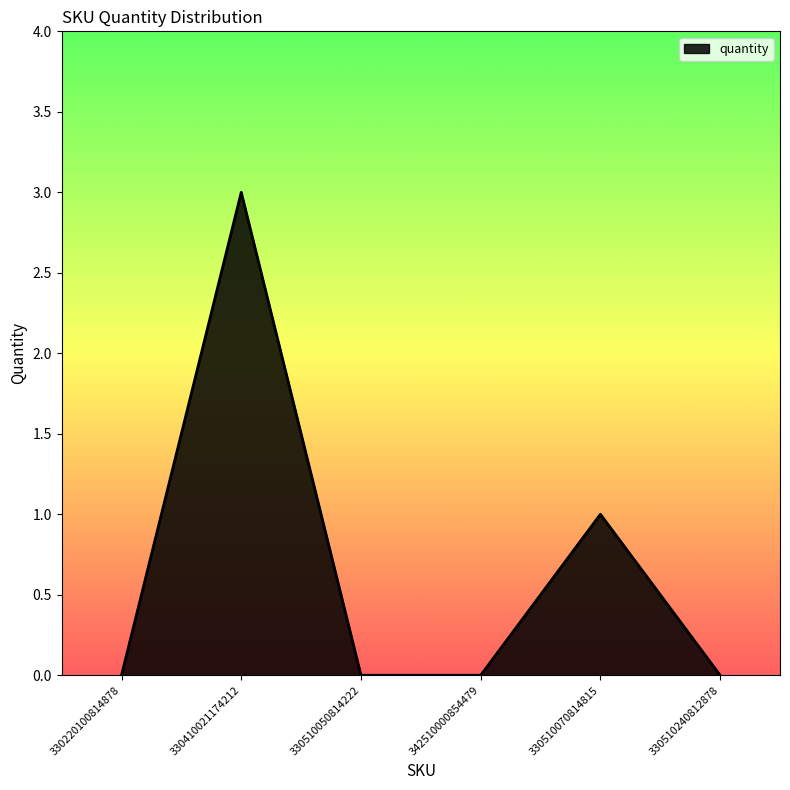

Reading left to right, transcribe all the data shown in this chart.

330220100814878=0	330410021174212=3	330510050814222=0	342510000854479=0	330510070814815=1	330510240812878=0